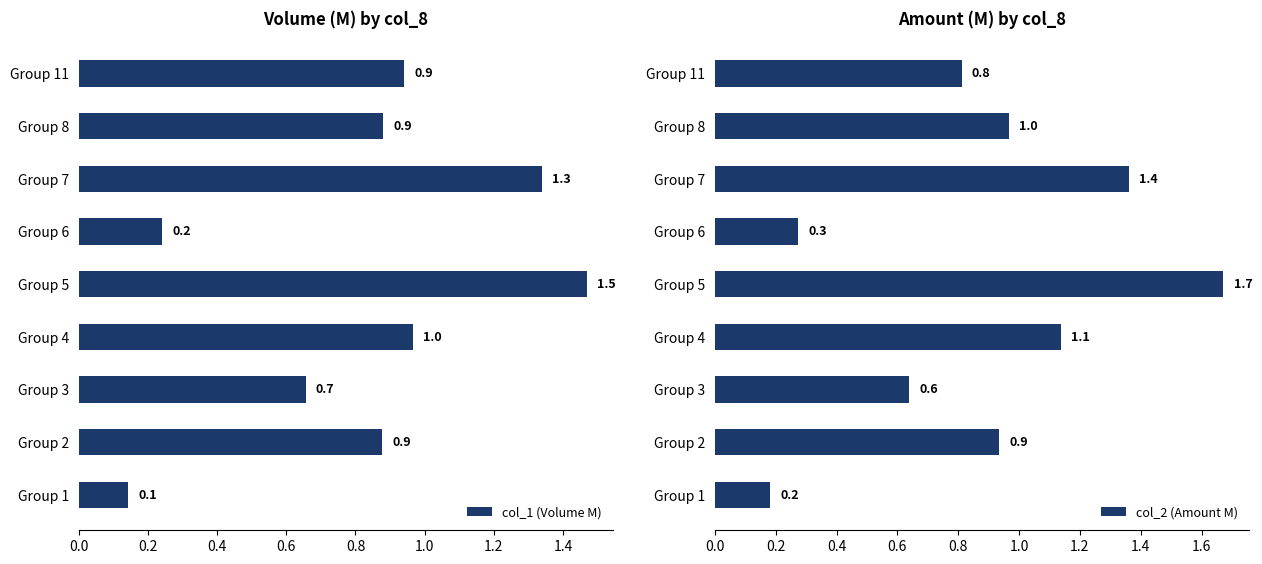

What is the minimum value shown in the chart?

0.1